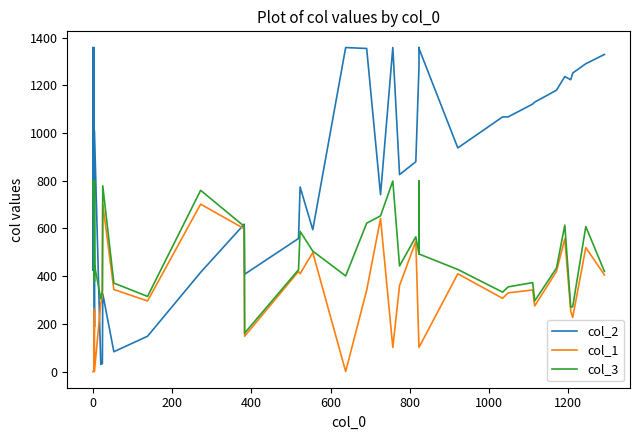

How many series are shown in this chart?

3